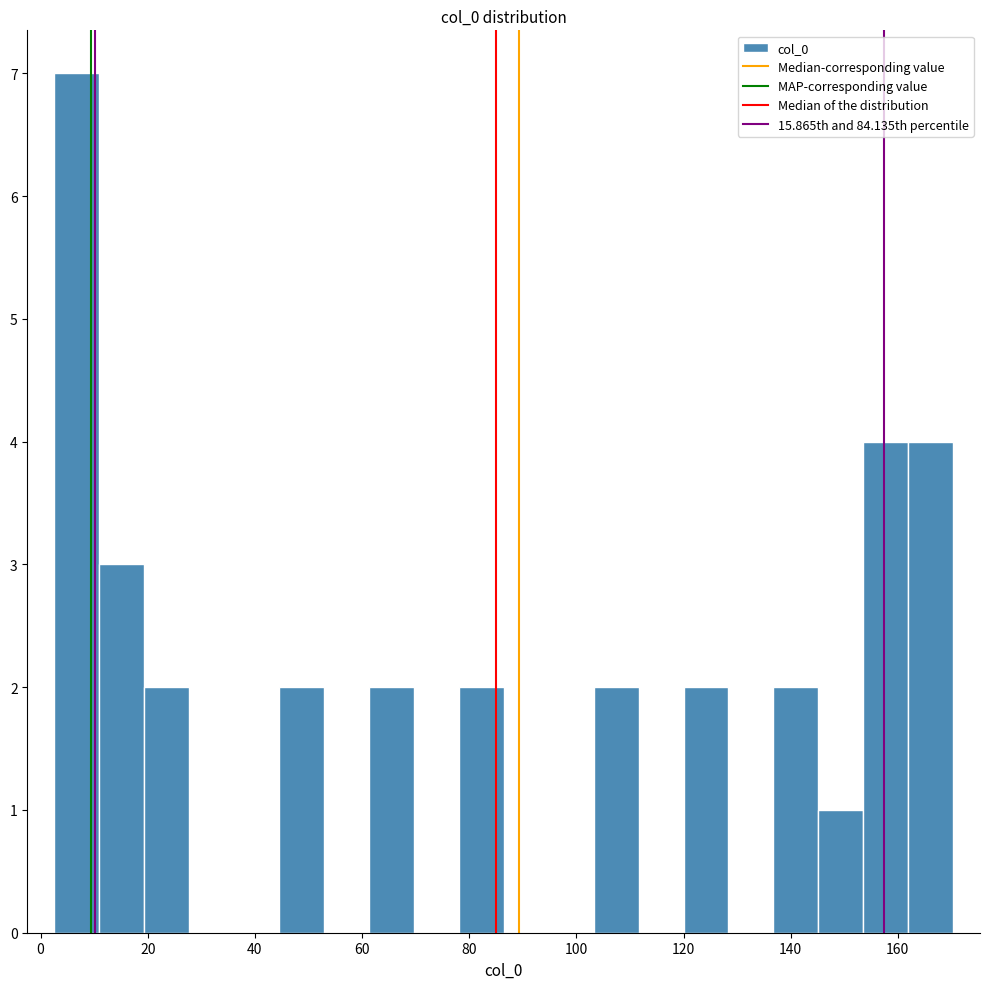

Which range on the x-axis has the tallest bar?

2 to 10